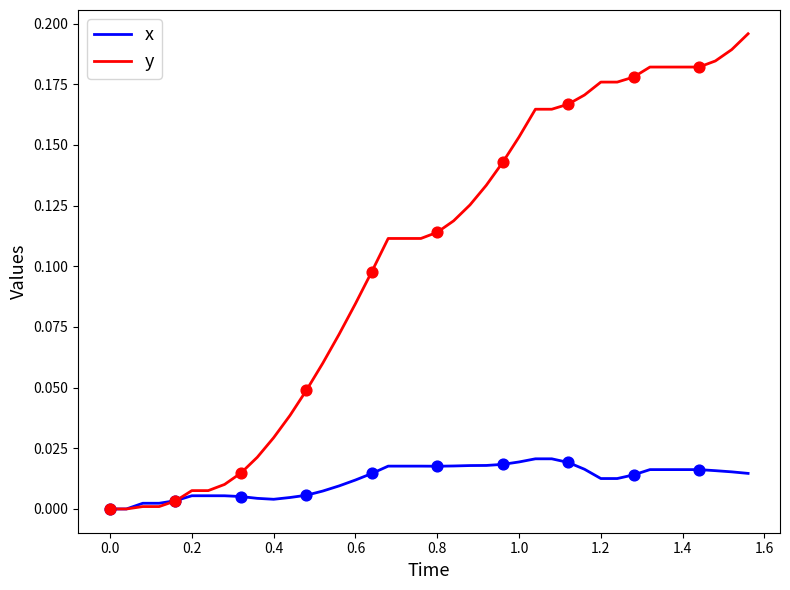

Which series has the largest total across all categories?

y